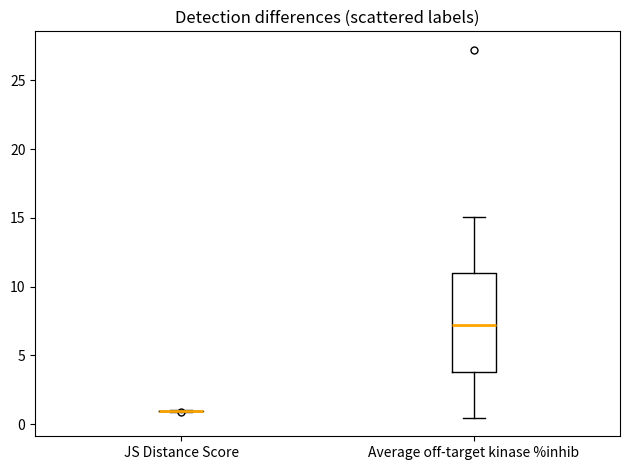

Reading left to right, transcribe this box plot: for each box, give where its median line is, the range the box spans, and where its two whiskers end, as read against the y-axis. The values are not printed on the chart, so give them approximately, as read against the axis.

JS Distance Score: box collapsed to a line at 1.0, whiskers 1.0 to 1.0
Average off-target kinase %inhib: median 7.0, box 4.0 to 11.0, whiskers 0.5 to 15.0